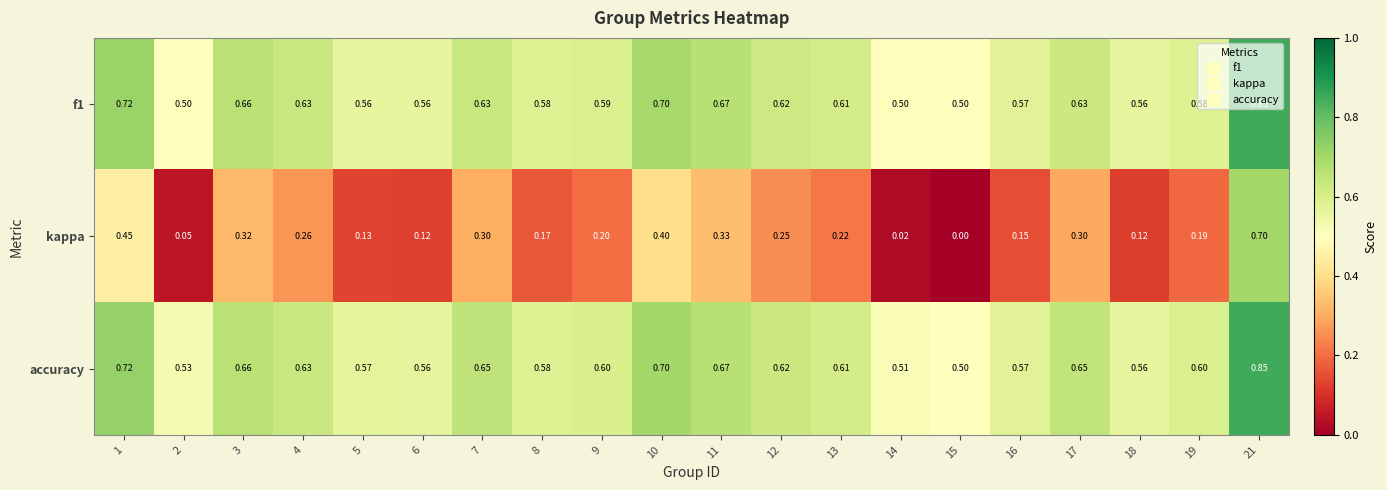

Which label corresponds to the largest value in the chart?

21